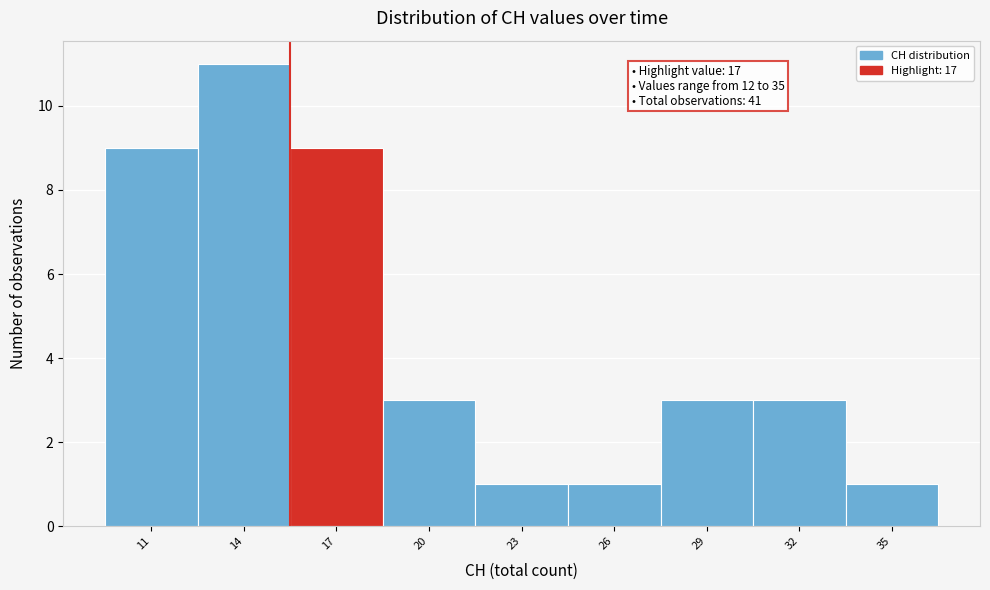

Reading left to right, list all the values displayed in this chart.

9	11	9	3	1	1	3	3	1